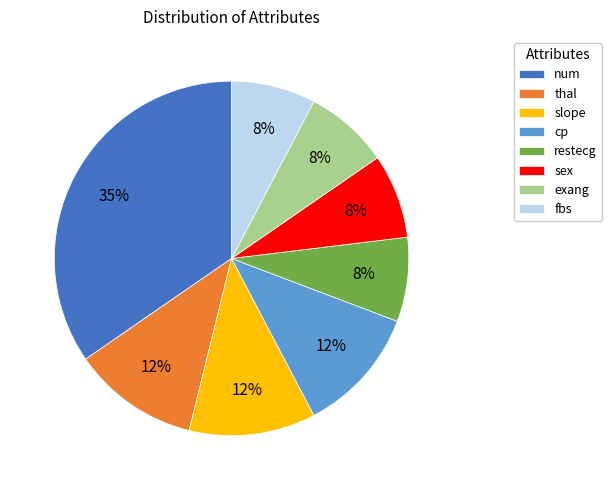

How many slices are in this pie chart?

8